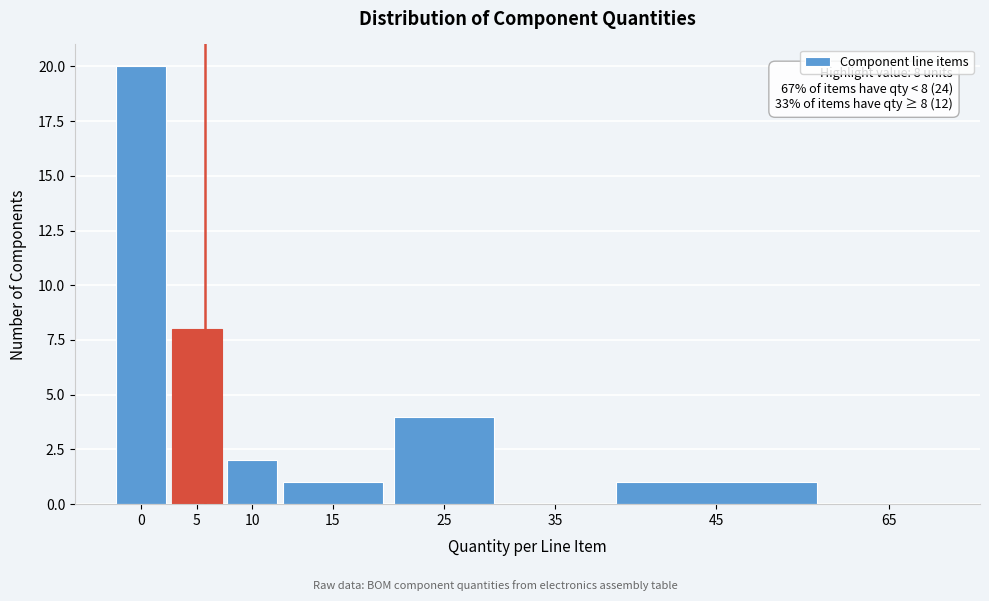

Reading right to left, what are all the values shown in this chart?

65=0	45=1	35=0	25=4	15=1	10=2	5=8	0=20